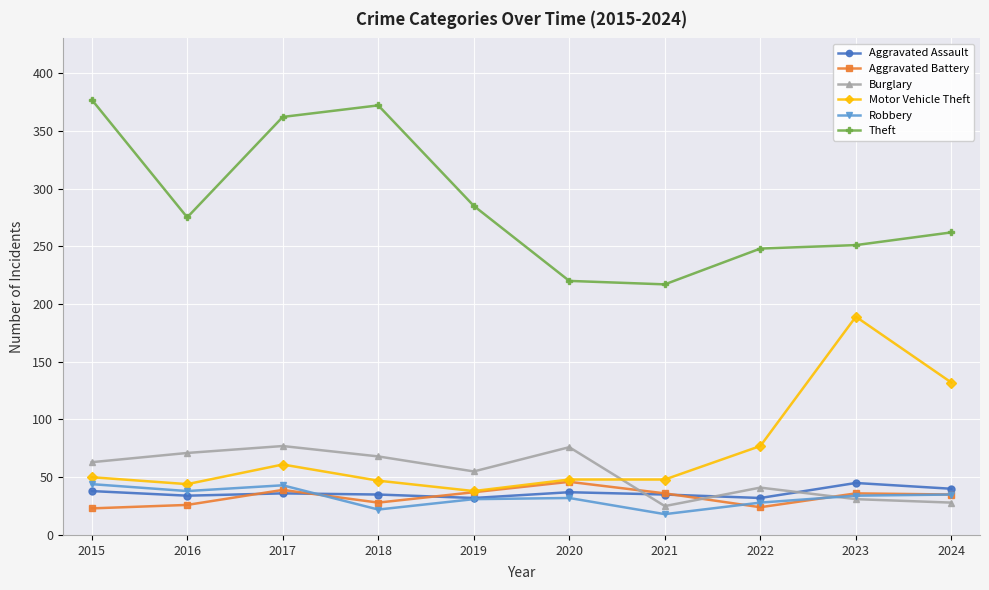

Which series ends up on top after the final intersection of Aggravated Assault and Aggravated Battery?

Aggravated Assault